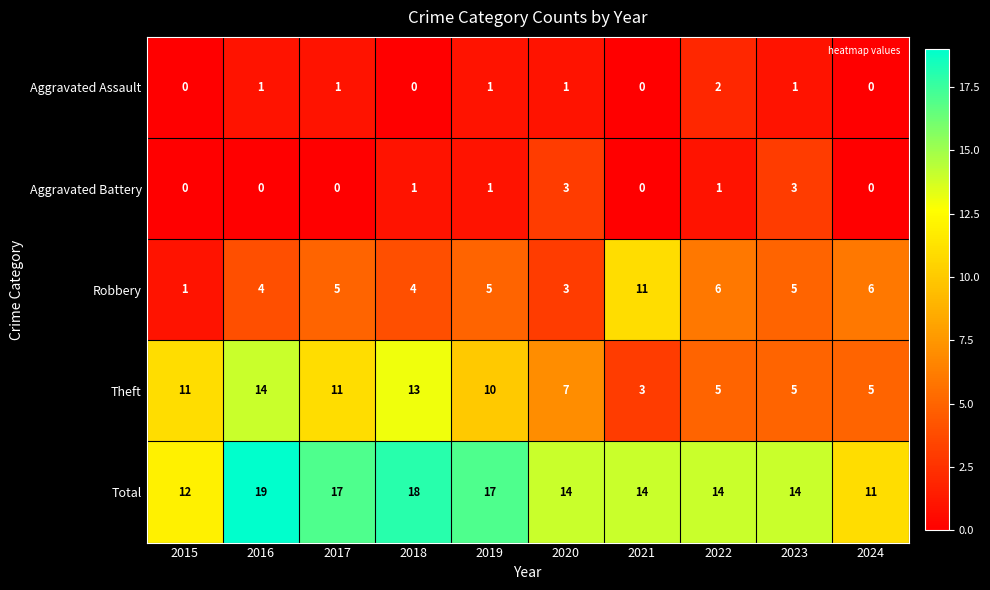

Is it true that Aggravated Assault equals -1 at 2024?

False